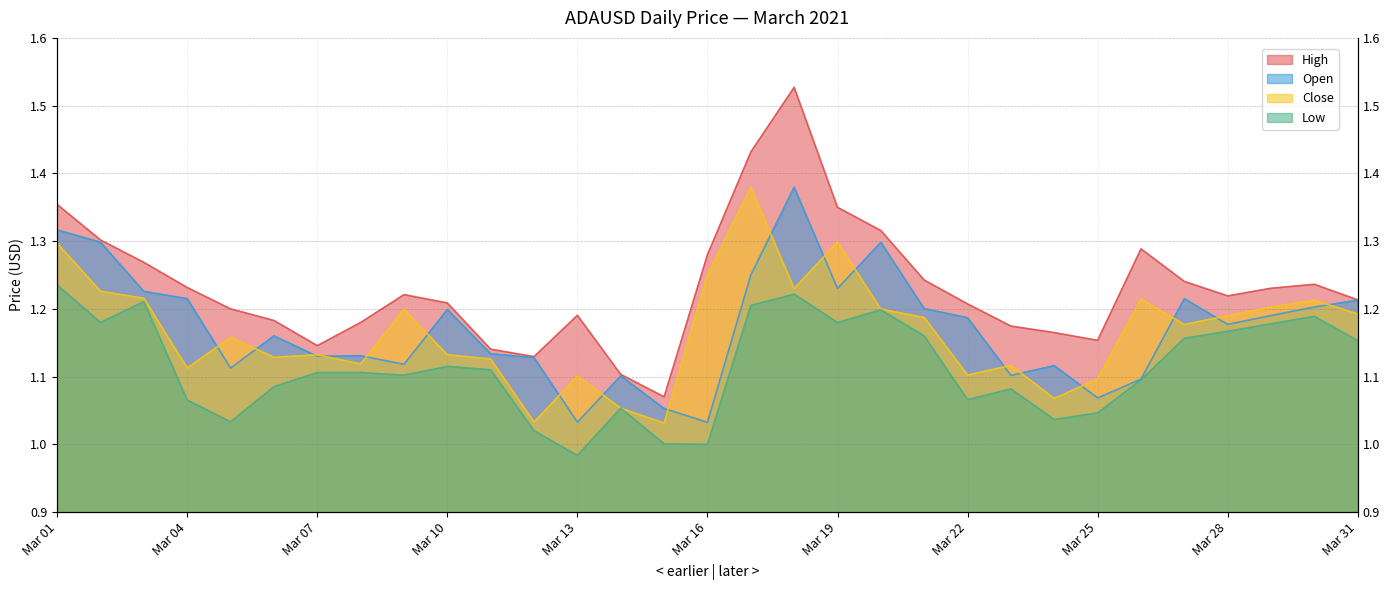

At which label is open closest to 1?

Mar 16